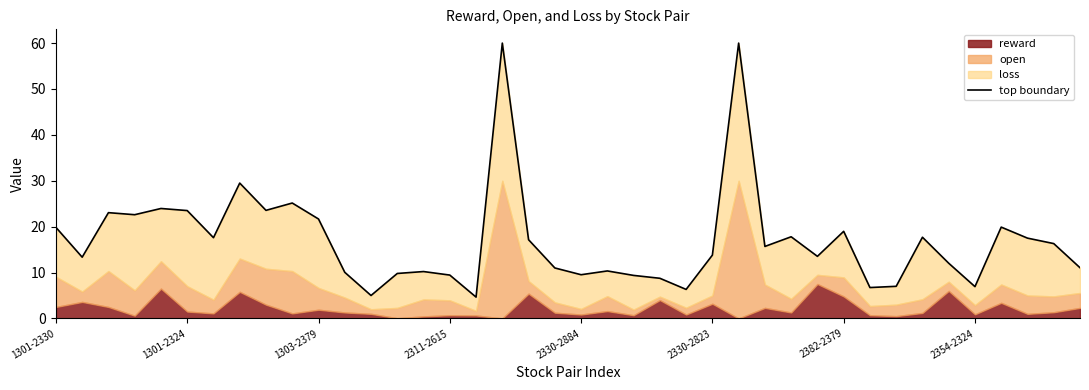

Read the value at 16.

4.7